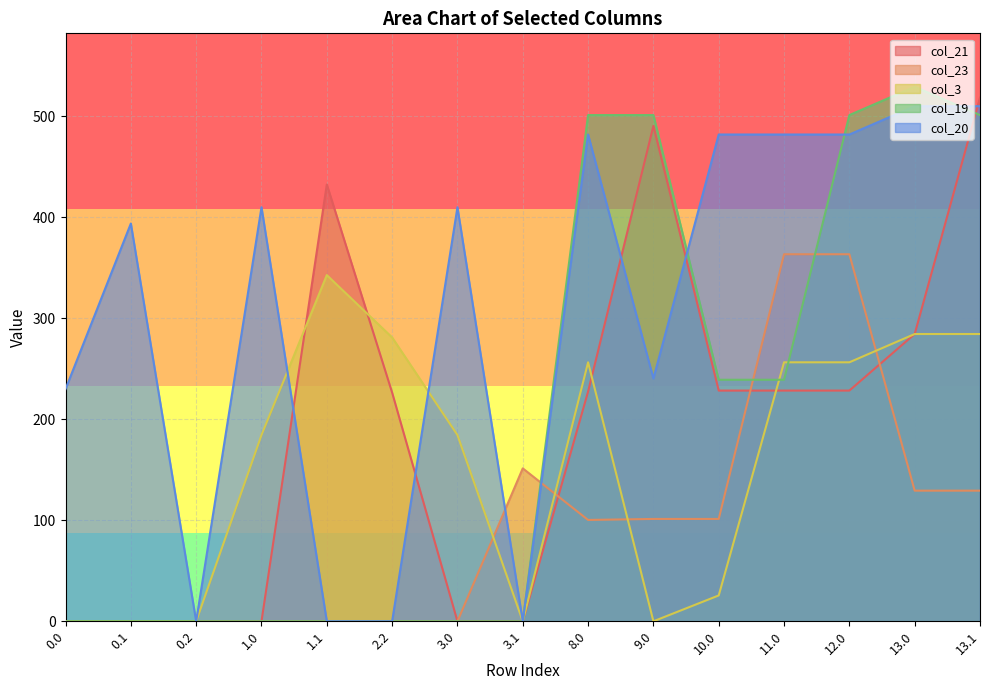

Which category has the highest value in the col_20 series?

13.0